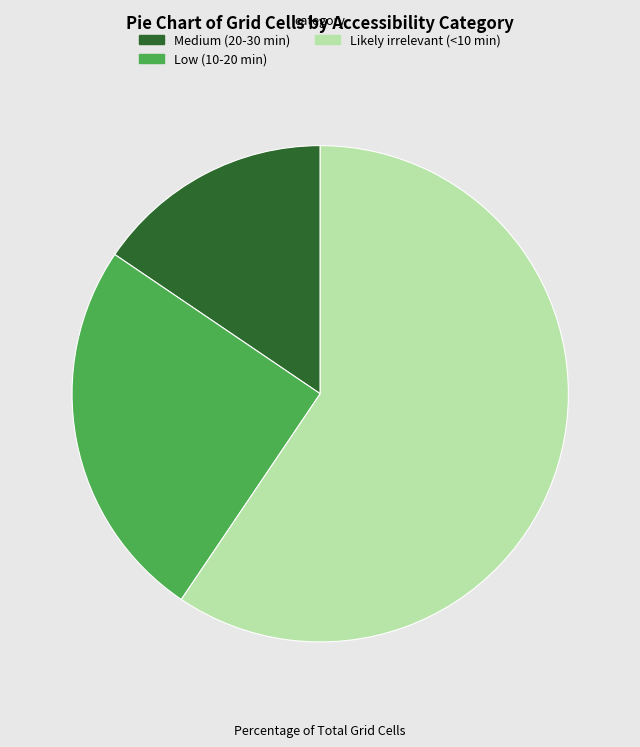

Which slice is the largest?

Likely irrelevant (<10 min)